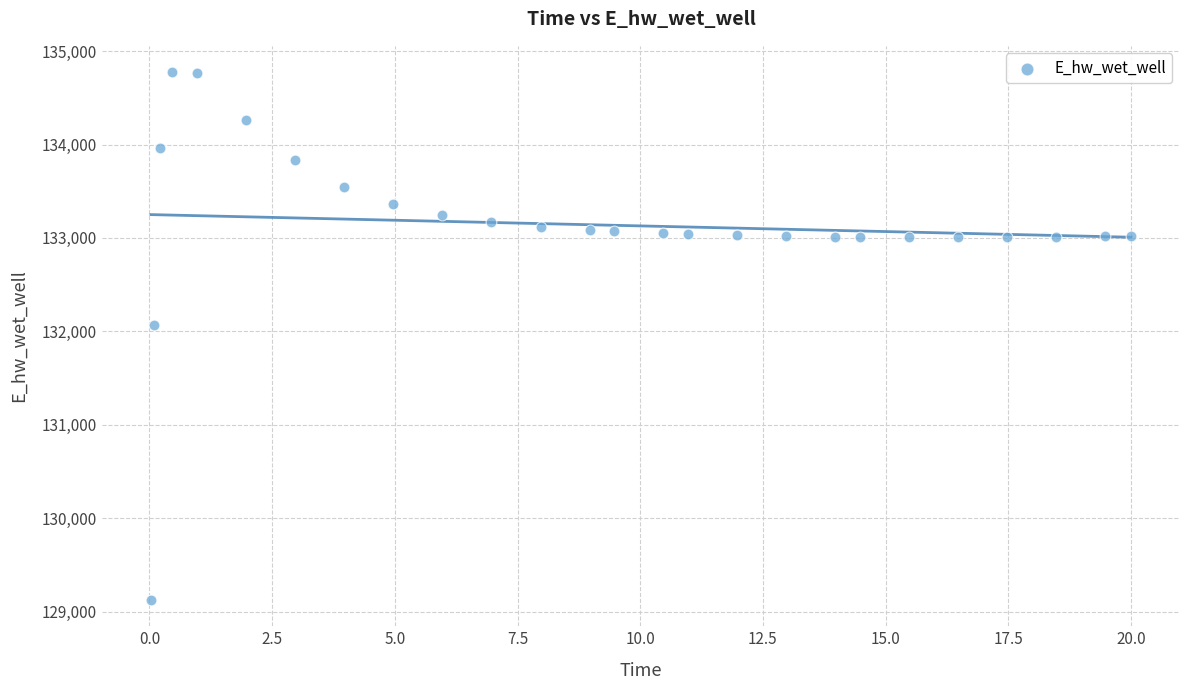

What is the range of X values (max minus min)?

20.0